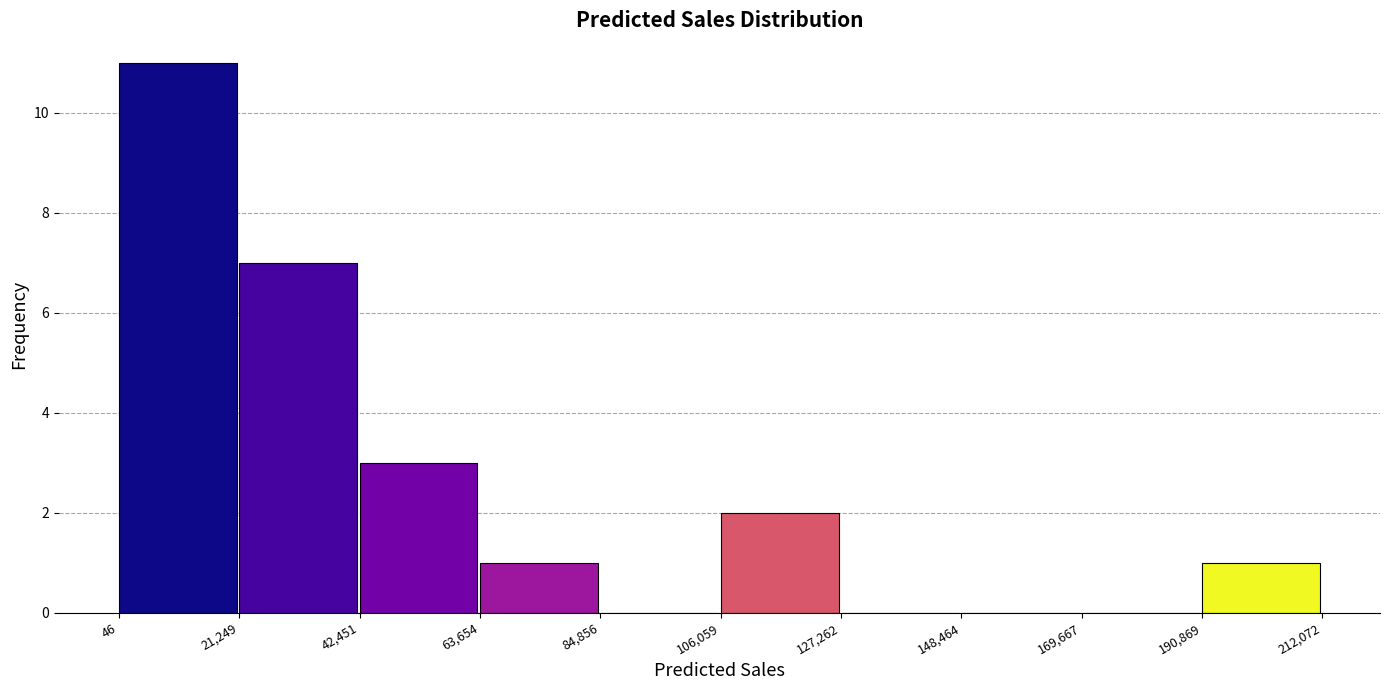

Which range on the x-axis has the tallest bar?

46 to 21,249